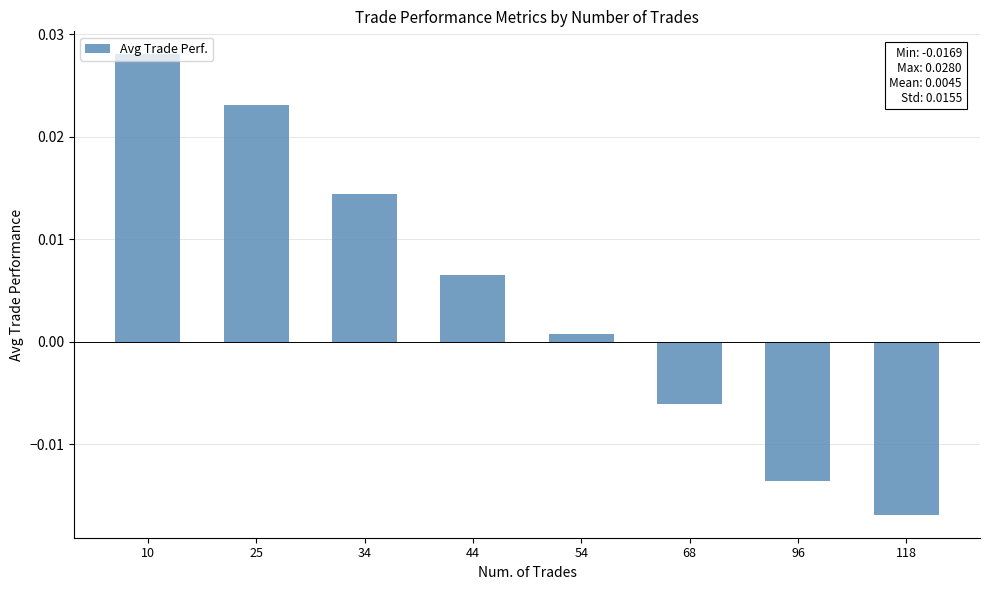

At which label does the data first exceed 0?

10